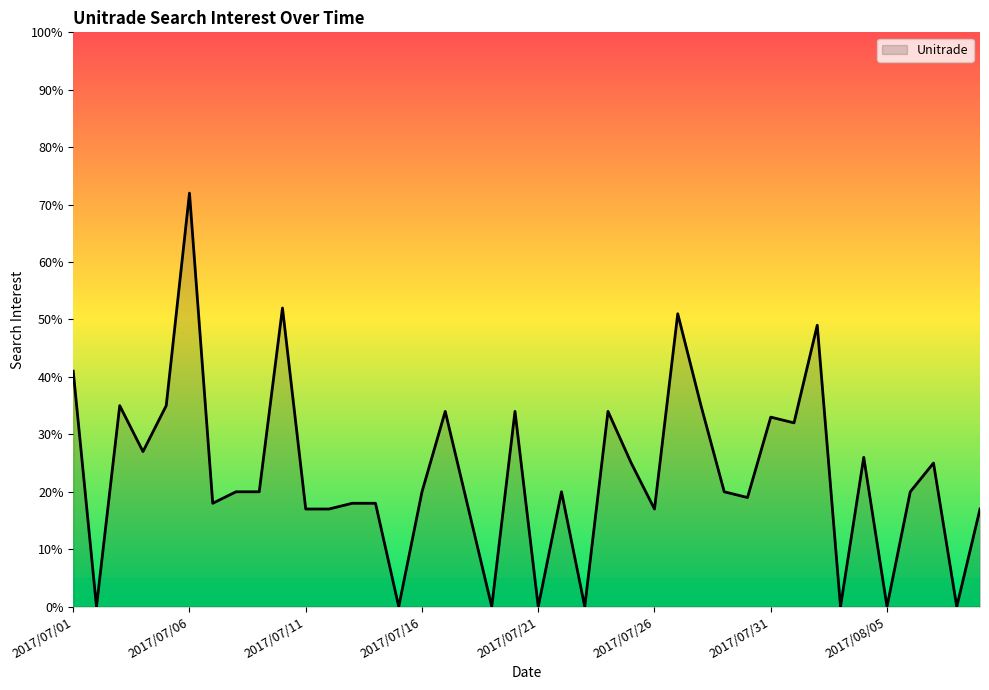

What is the difference between the maximum and minimum values?

72